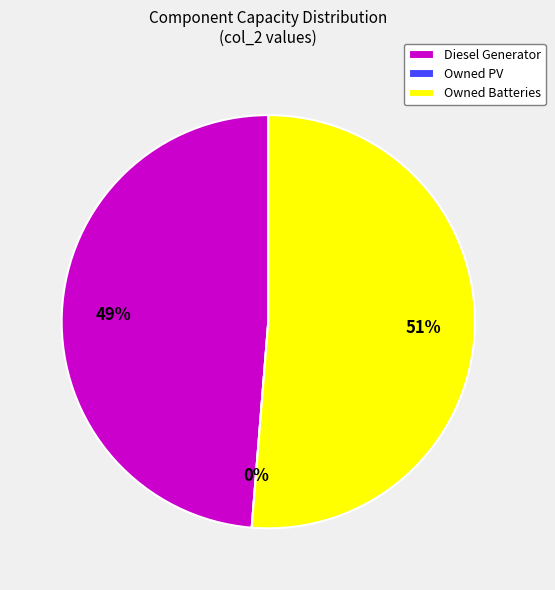

Between Owned Batteries and Owned PV, which is larger?

Owned Batteries